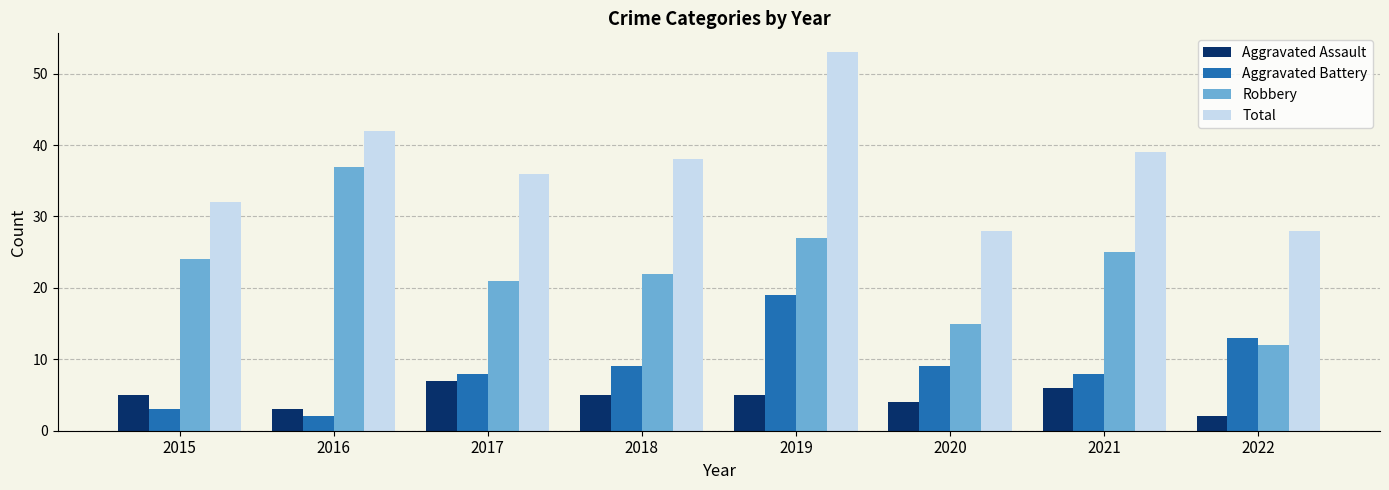

Reading left to right, transcribe all the data shown in this chart.

Aggravated Assault: 5	3	7	5	5	4	6	2
Aggravated Battery: 3	2	8	9	19	9	8	13
Robbery: 24	37	21	22	27	15	25	12
Total: 32	42	36	38	53	28	39	28